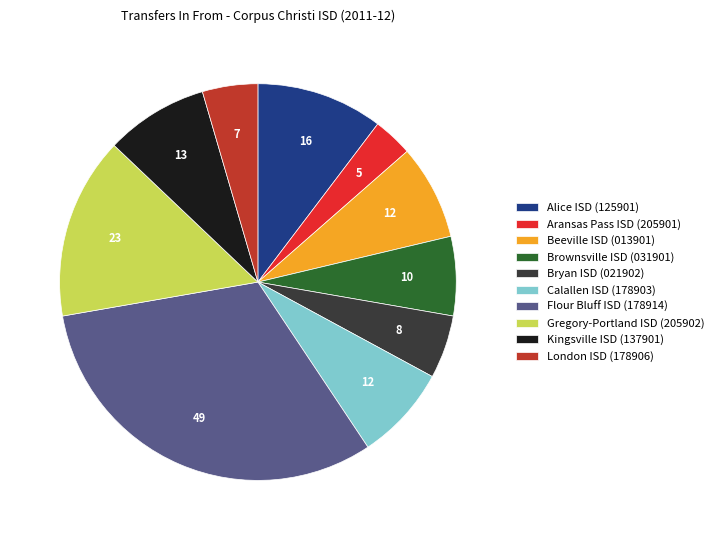

Combined, do Alice ISD (125901) and London ISD (178906) account for over 50%?

No